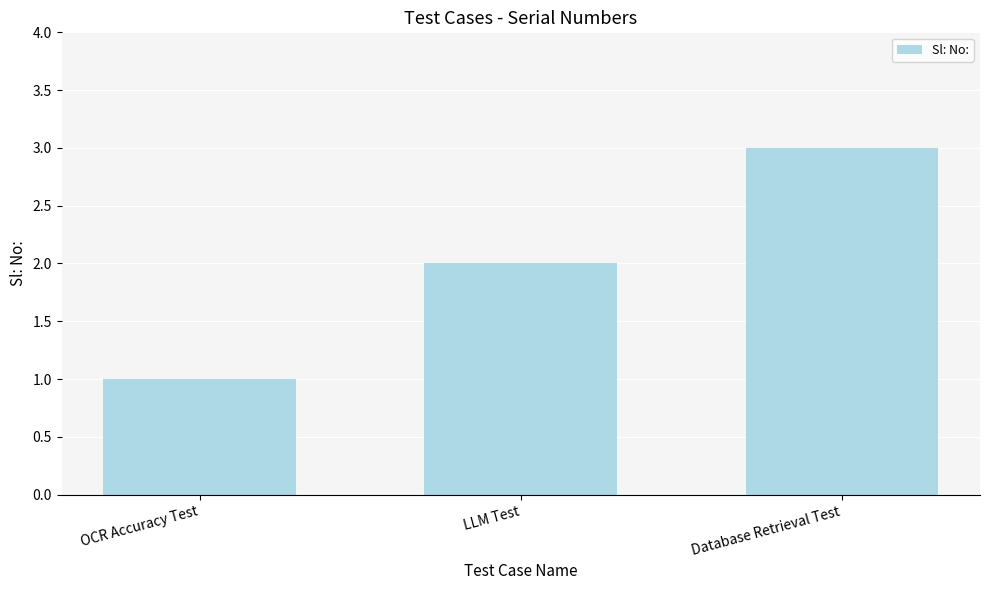

What is the value of the 3rd bar from the left?

3